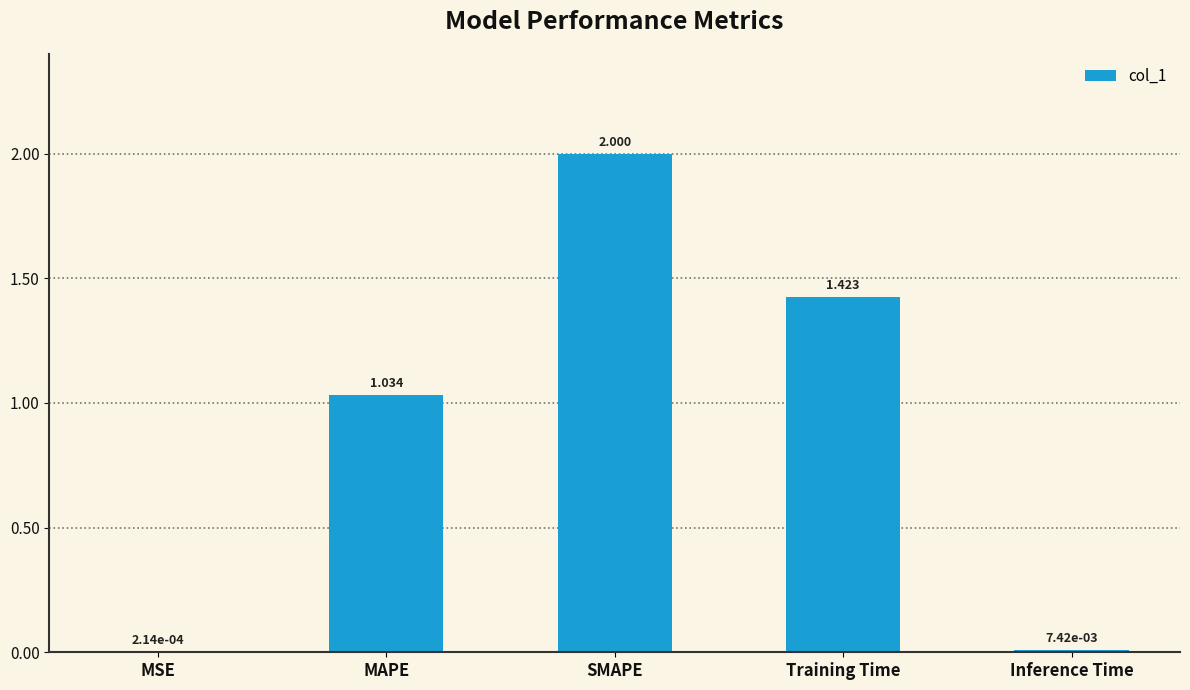

Between Inference Time and Training Time, which is larger?

Training Time